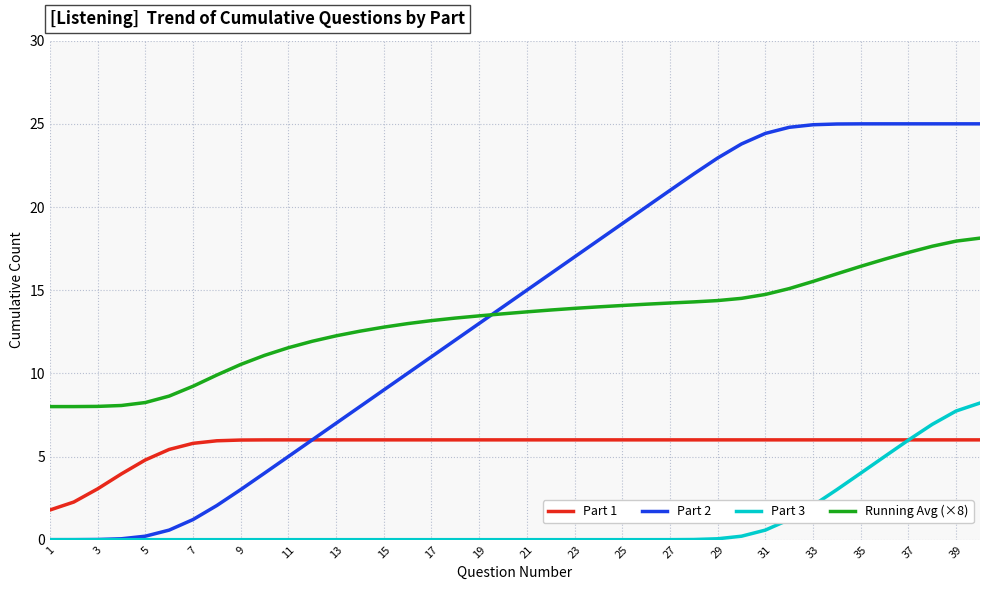

What is the maximum value shown in the chart?

25.0